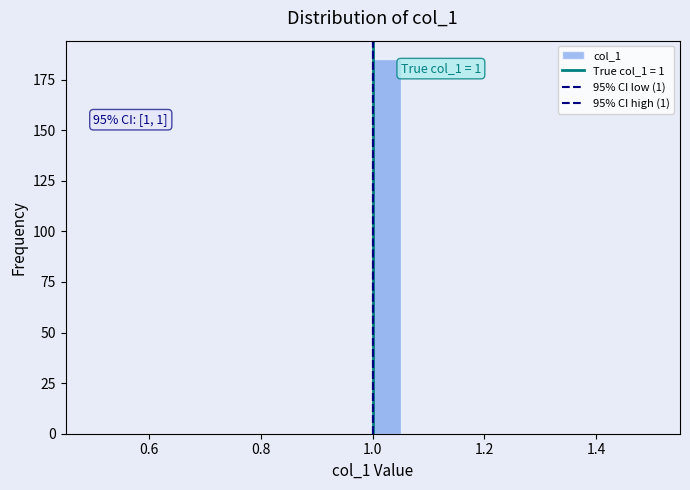

Around what value on the x-axis is the tallest bar? Give the approximate position of its centre, as read against the axis.

1.02